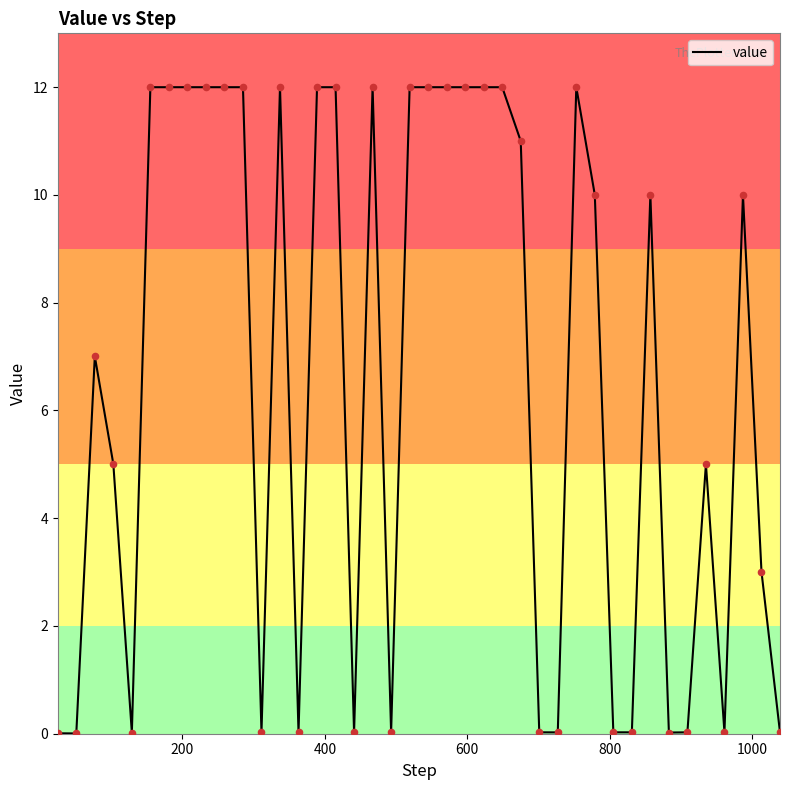

What is the greatest value displayed?

12.0